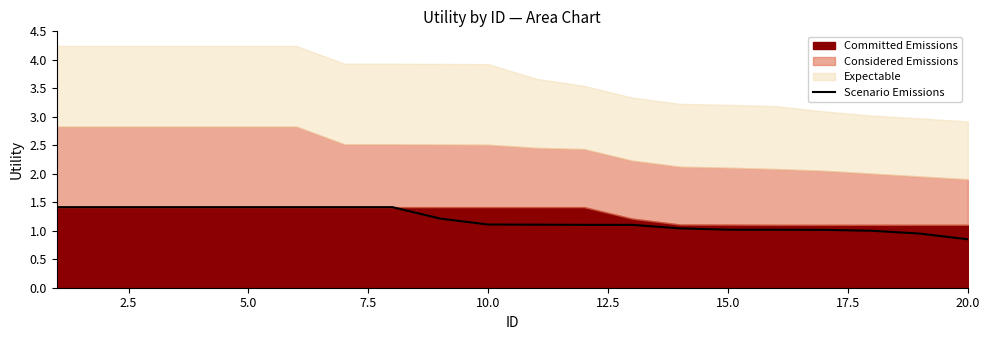

What is the minimum value shown in the chart?

0.8